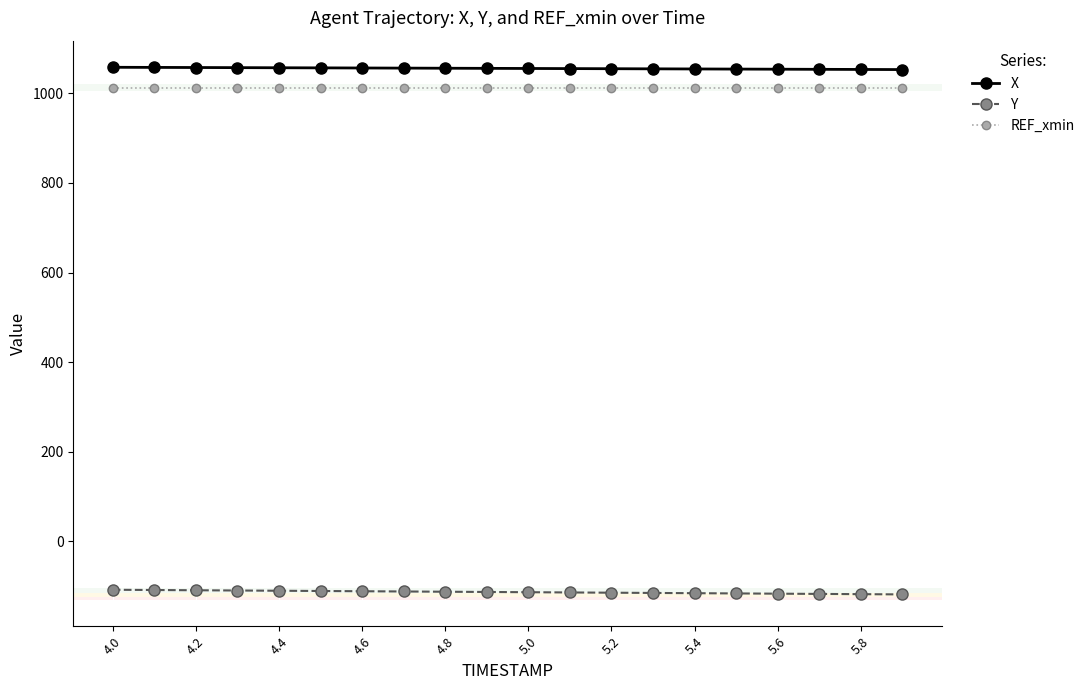

True or false: Y and X cross at least once.

False